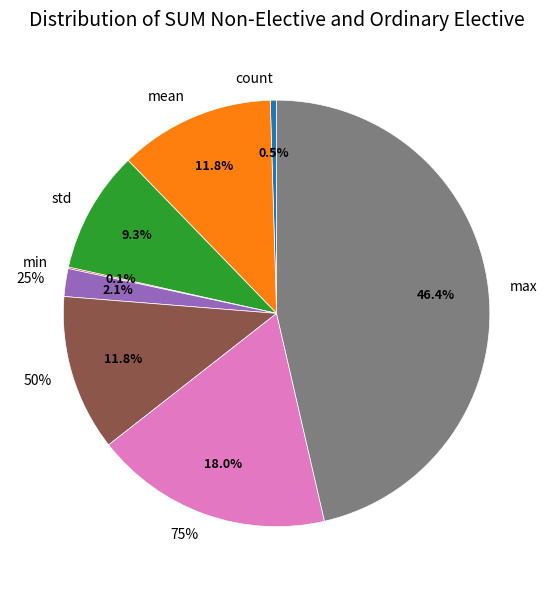

What percentage do std and mean together represent?

21.0%